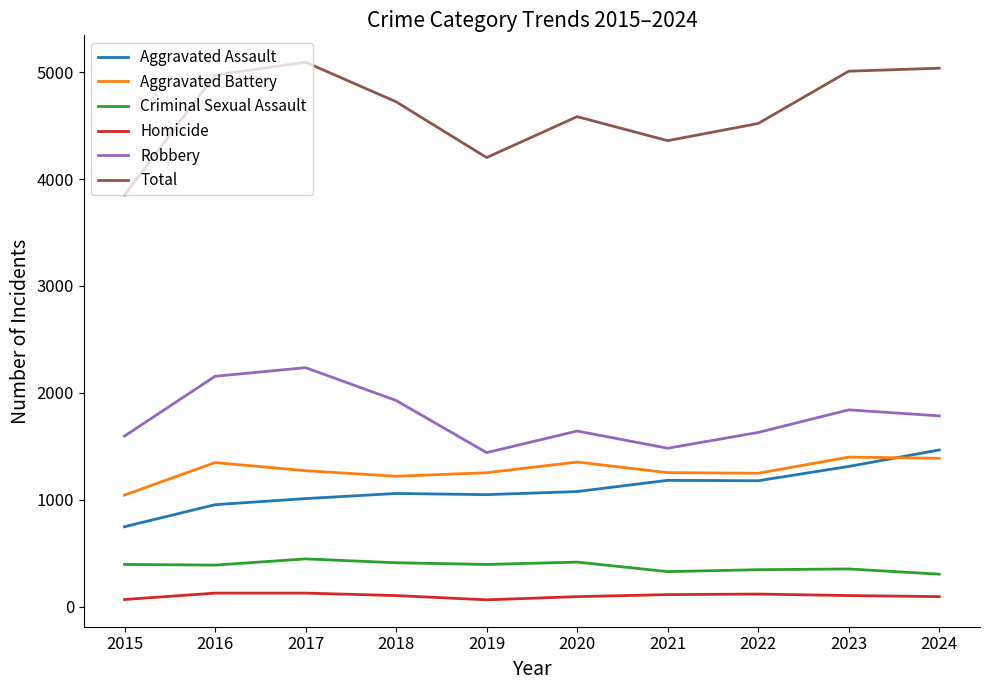

What is the spread (max minus min) of values at 2016?

4846